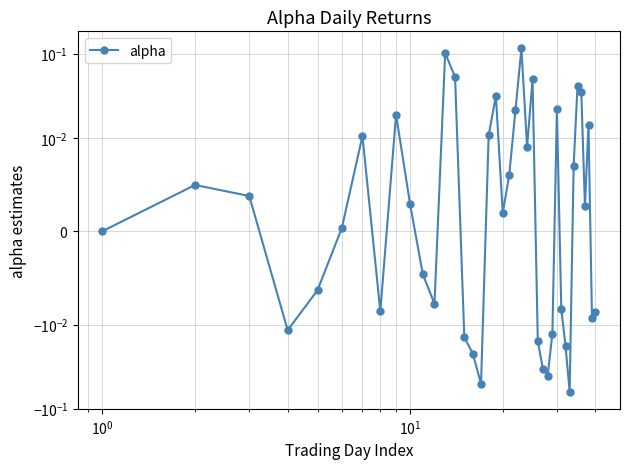

How many values are above zero?

22